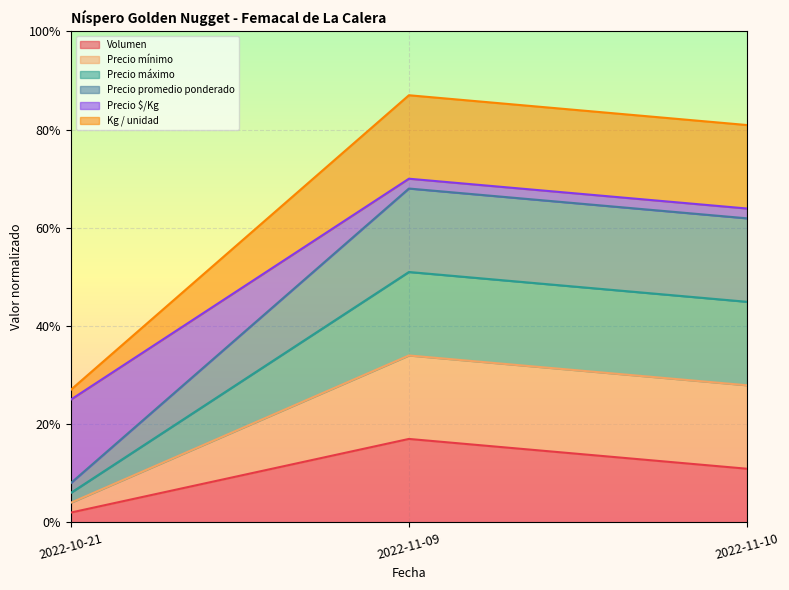

At how many categories does at least one series exceed 0?

3